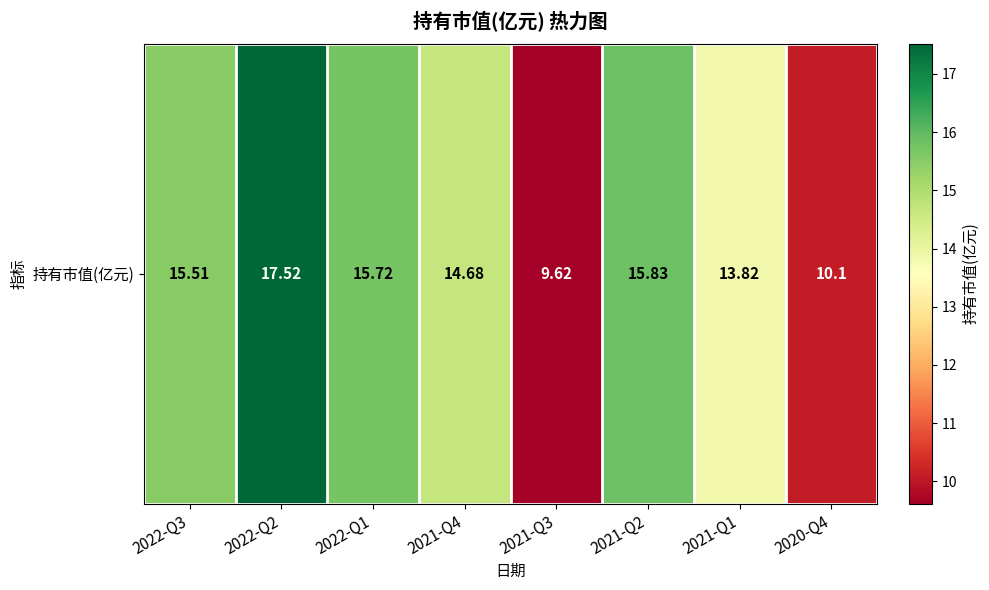

What is the smallest value displayed?

9.6